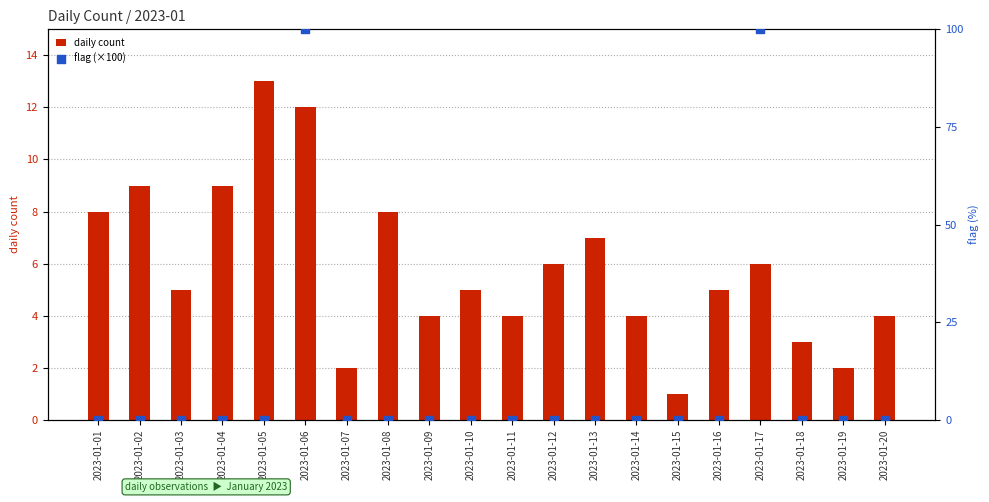

Which series has the largest total across all categories?

flag (×100)